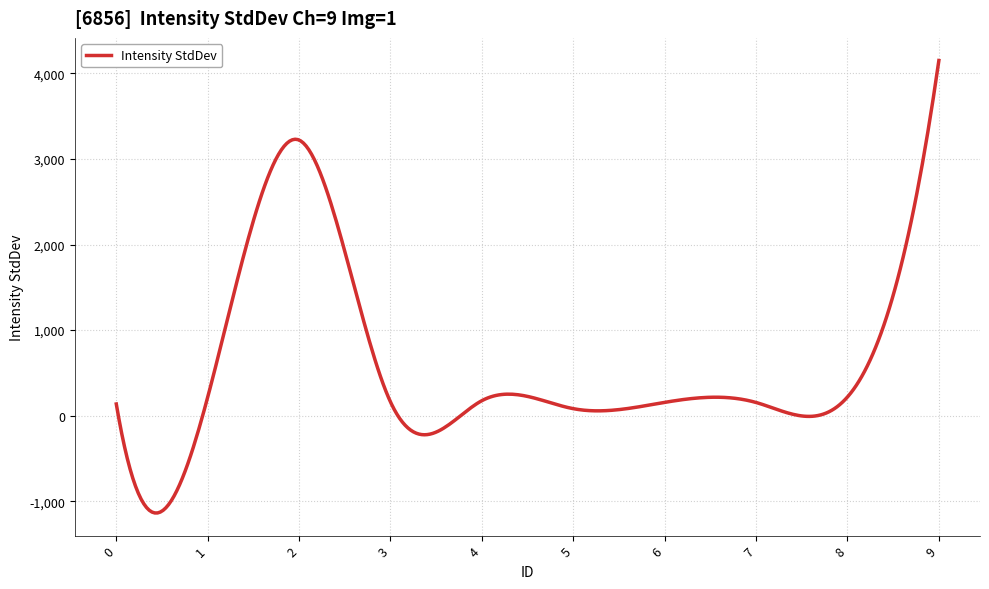

What is the difference between the maximum and minimum values?

5287.7